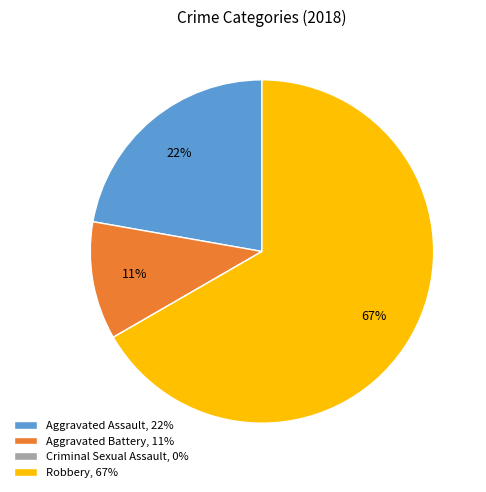

Does Robbery represent more than half of the total?

Yes